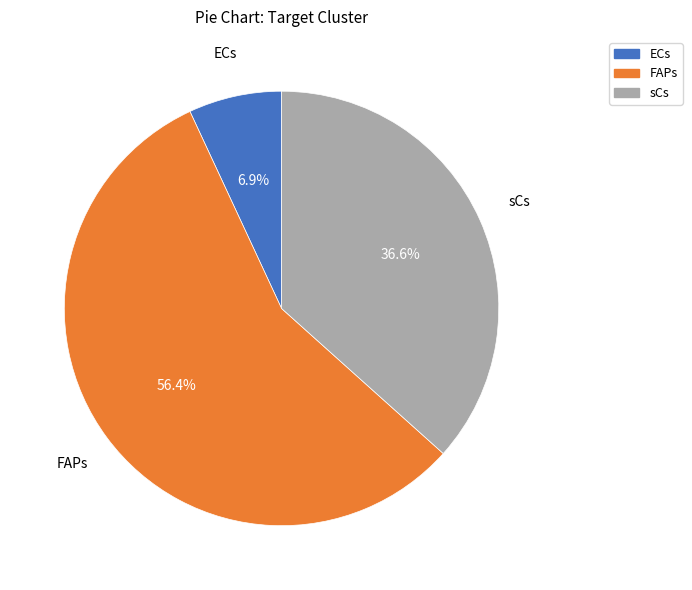

What percentage is the sCs slice, to the nearest percent?

37%